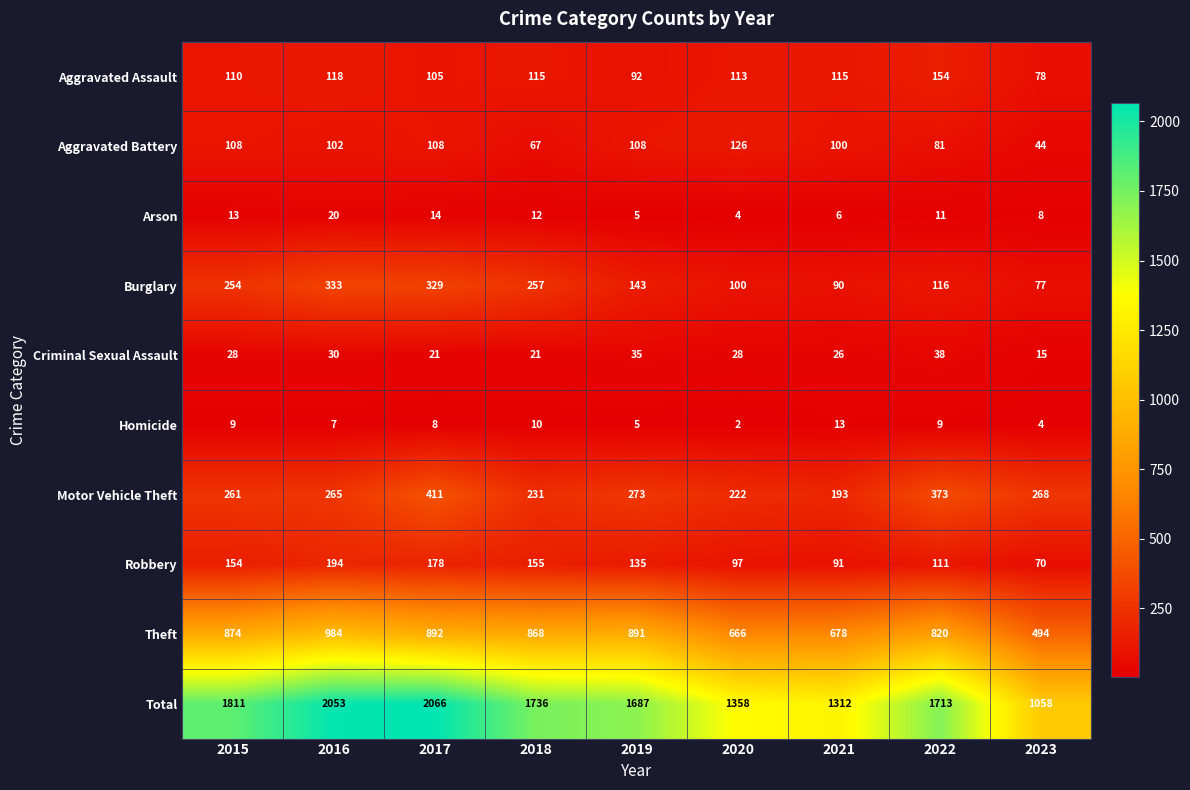

What is the average value of the Criminal Sexual Assault series?

27